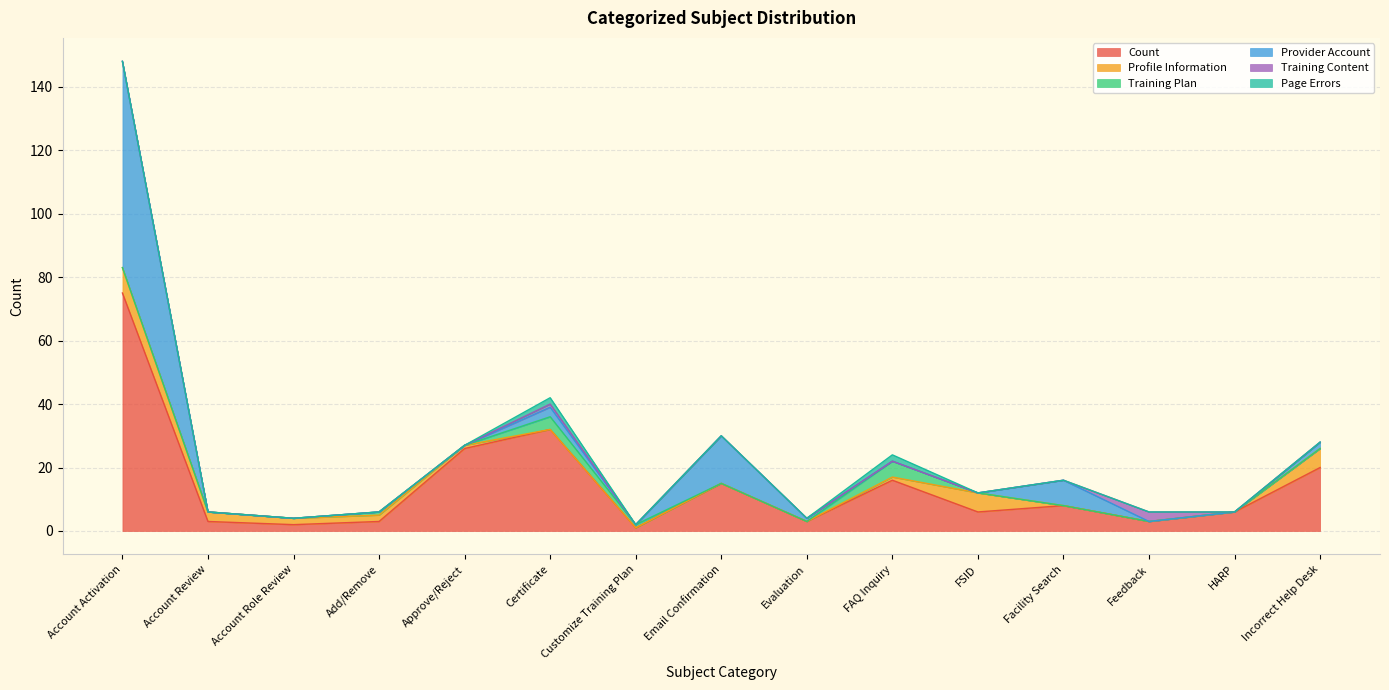

True or false: Profile Information and Training Content cross at least once.

True